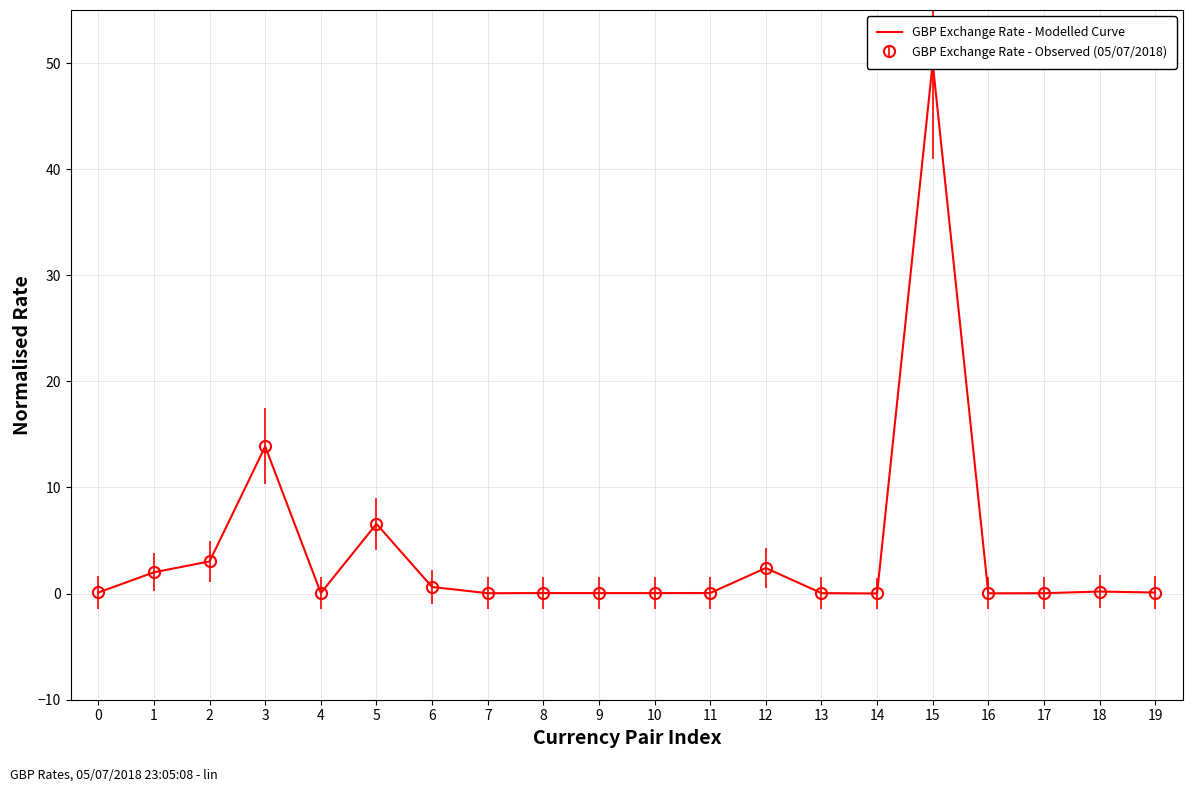

Is it true that the value at 12 is 2.4?

True